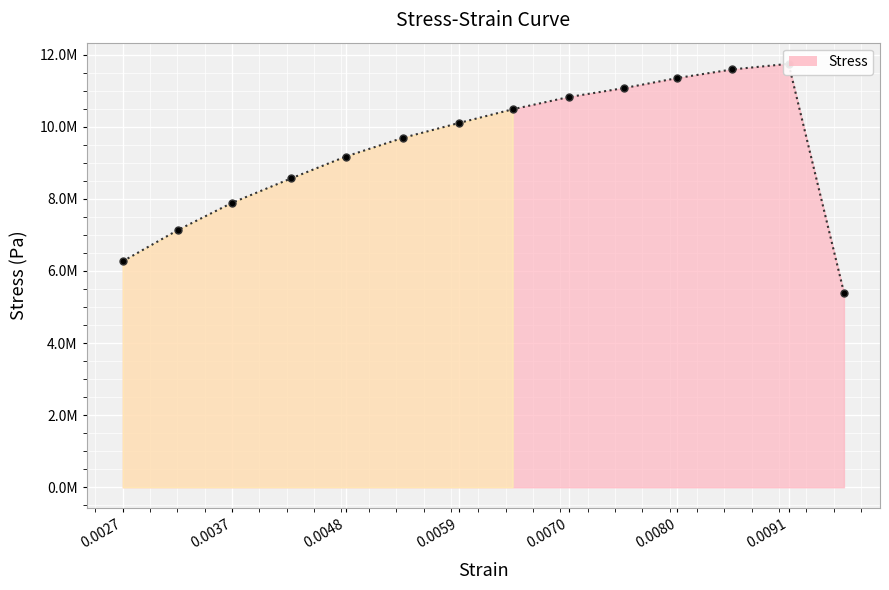

Rank the categories by value from lowest to highest.

0.009609048, 0.002652012, 0.003182814, 0.003706956, 0.00427572, 0.004801194, 0.005353308, 0.005892768, 0.006412914, 0.006952374, 0.007486506, 0.008001324, 0.008533458, 0.009074916